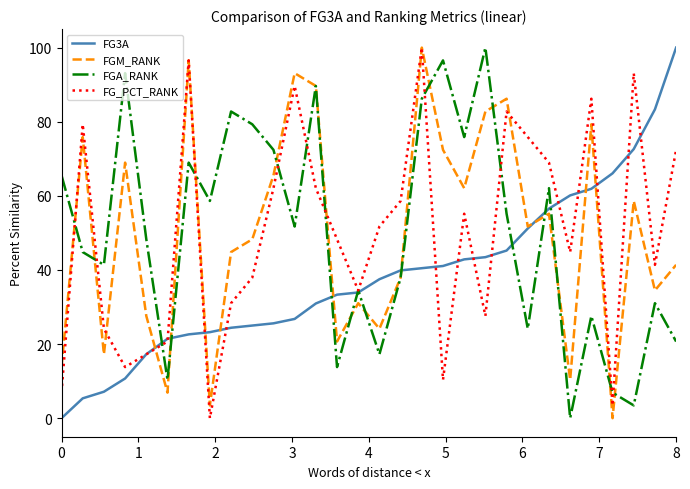

Does the chart display data point markers on the line(s)?

No